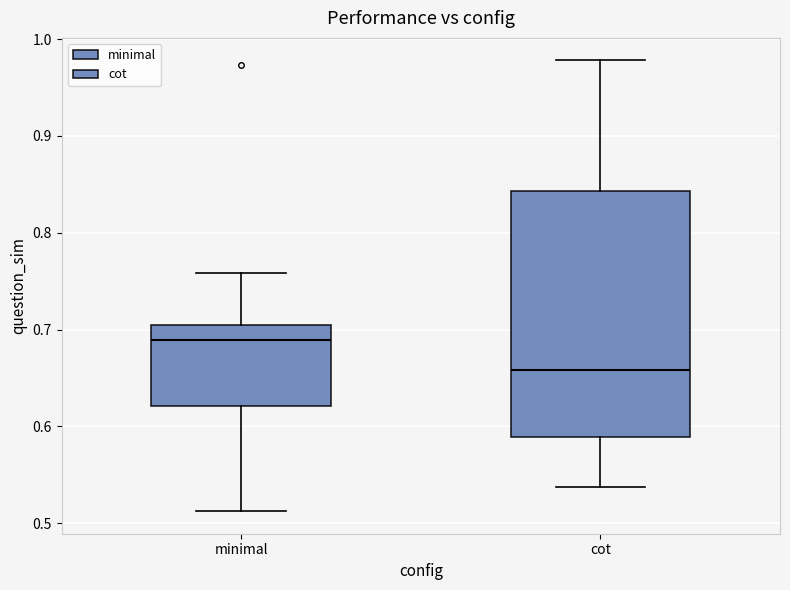

Comparing the boxes themselves (not the whiskers), which one is the tallest?

cot